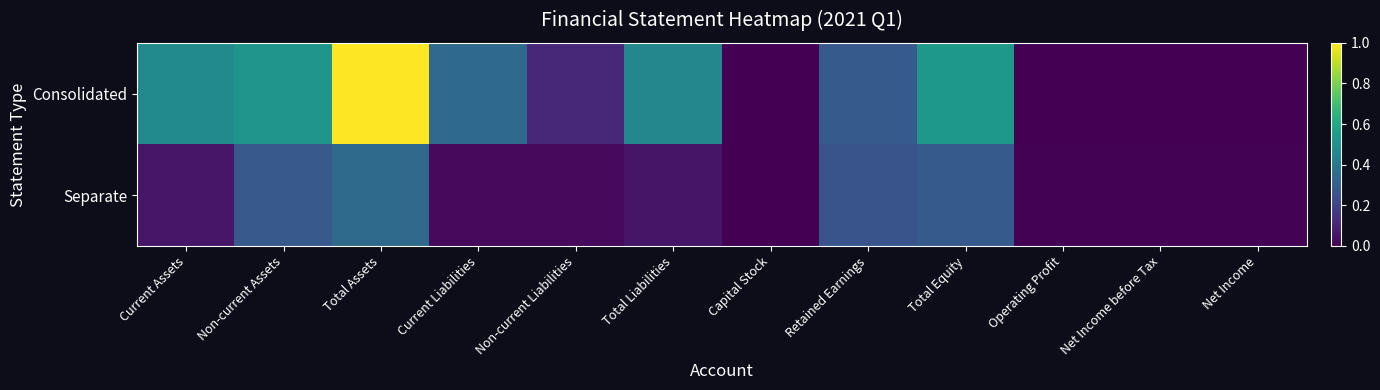

List the series in order of their overall mean, lowest first.

Separate, Consolidated